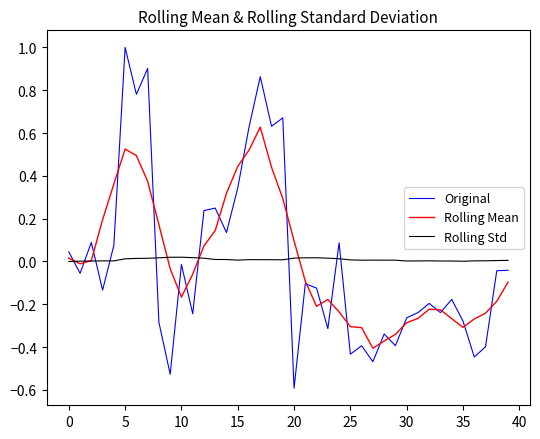

Which series has the widest spread of values?

Original